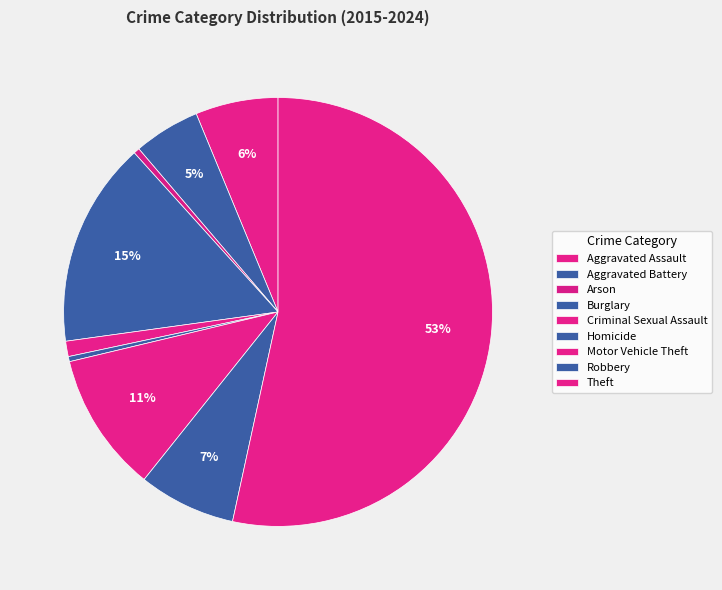

Count the number of slices in the pie.

9